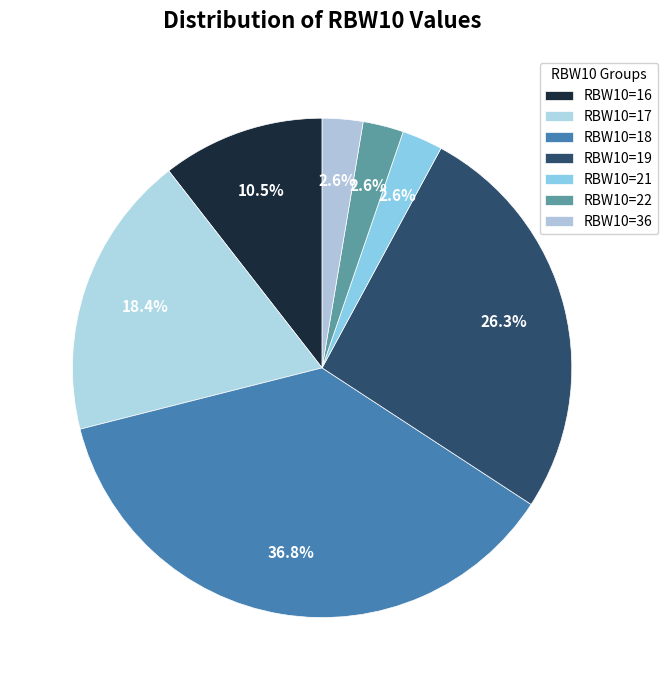

Does RBW10=36 account for over 50% of the chart?

No